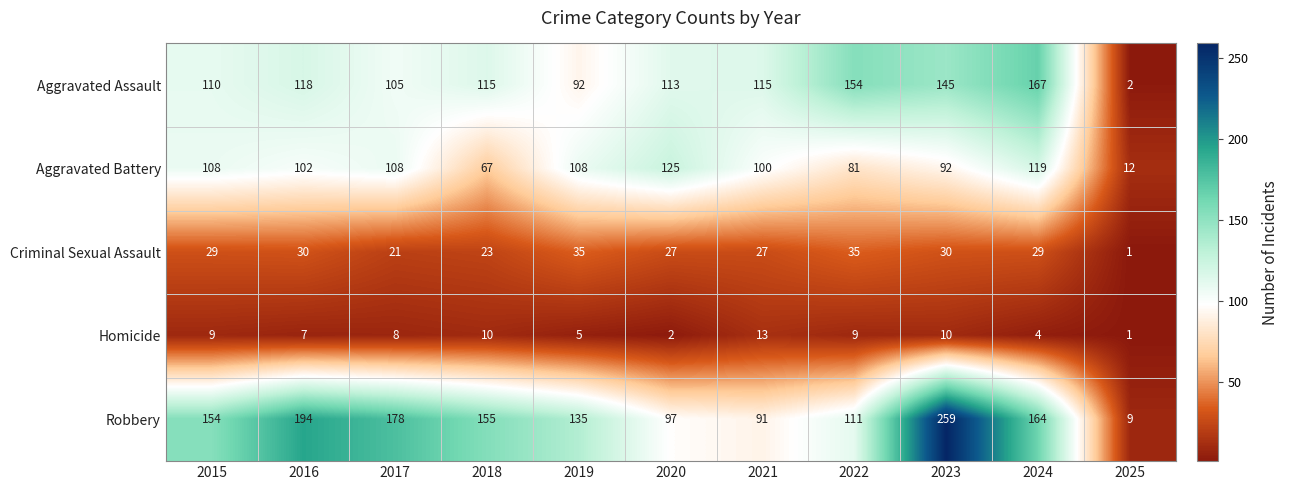

How many data points in Robbery are less than 154?

5